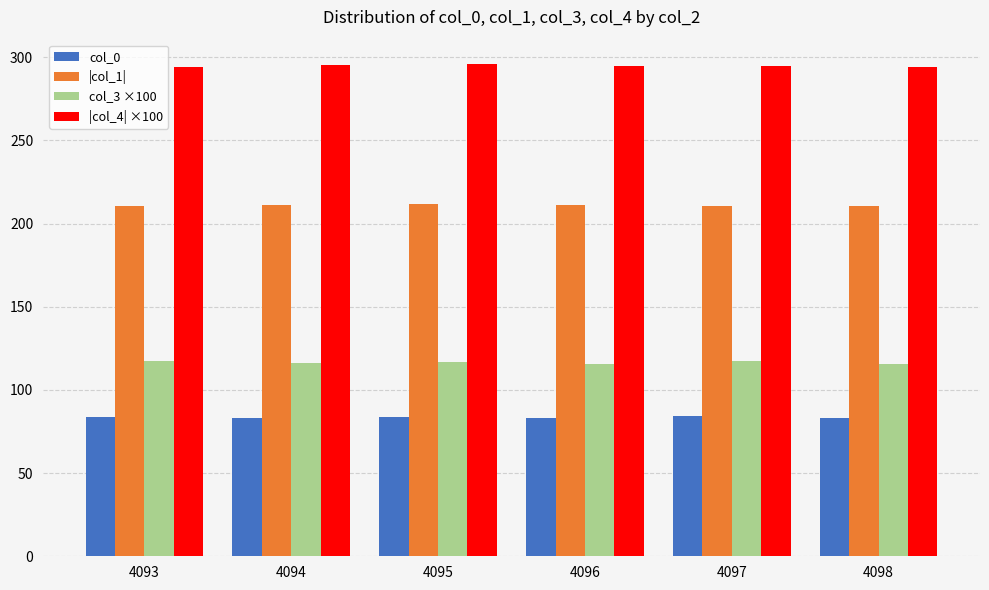

What is the total value across all series at 4094?

705.9